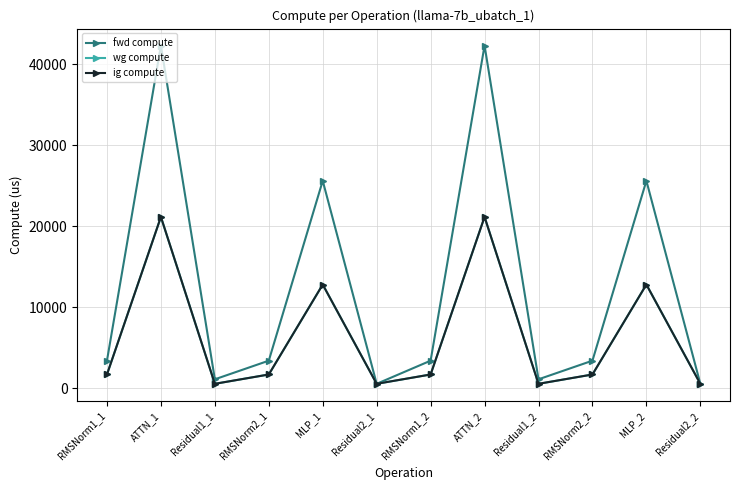

Where is fwd compute nearest to the value 21443?

MLP_1